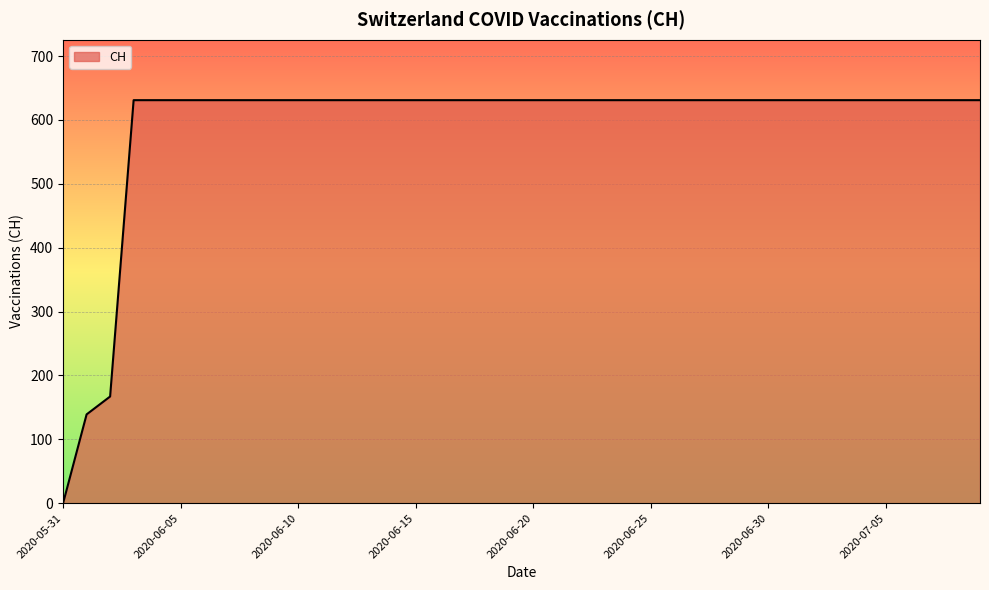

What is the difference between the maximum and minimum values?

631